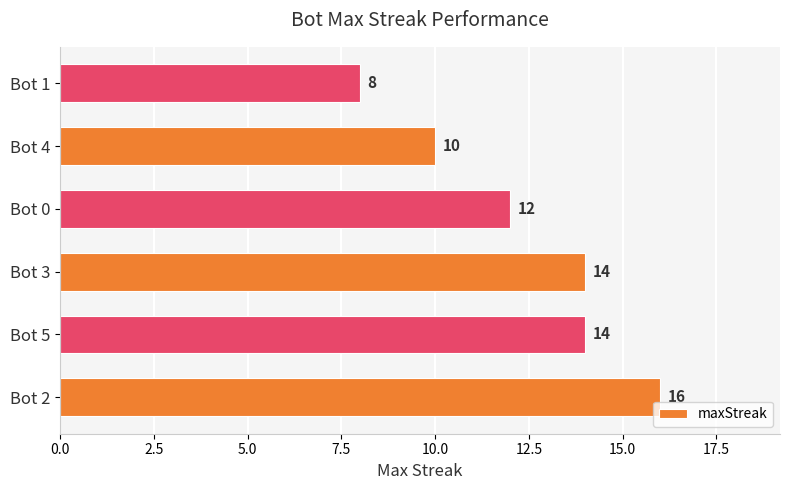

What is the sum of all values?

74